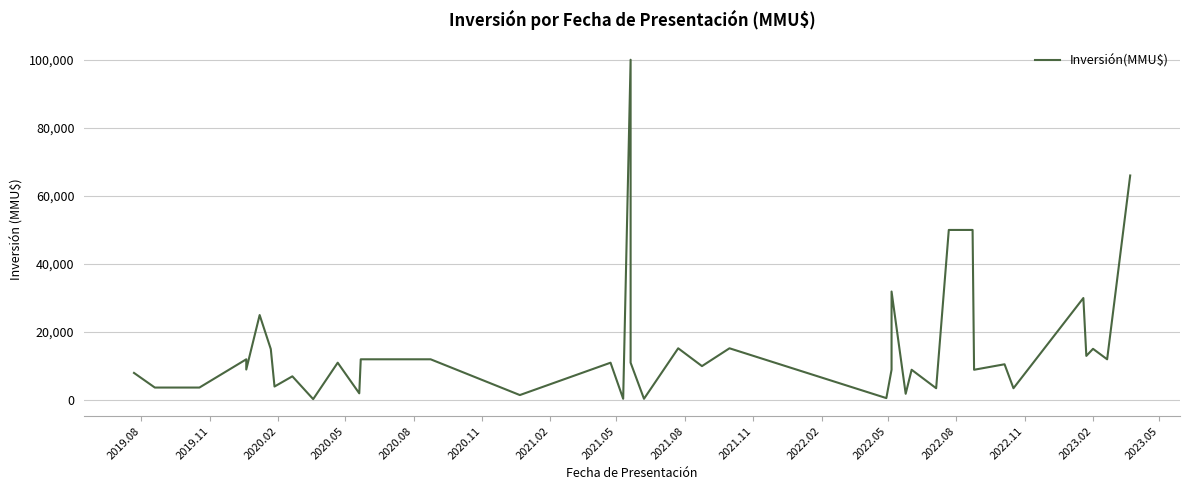

How many lines are shown in the chart?

1